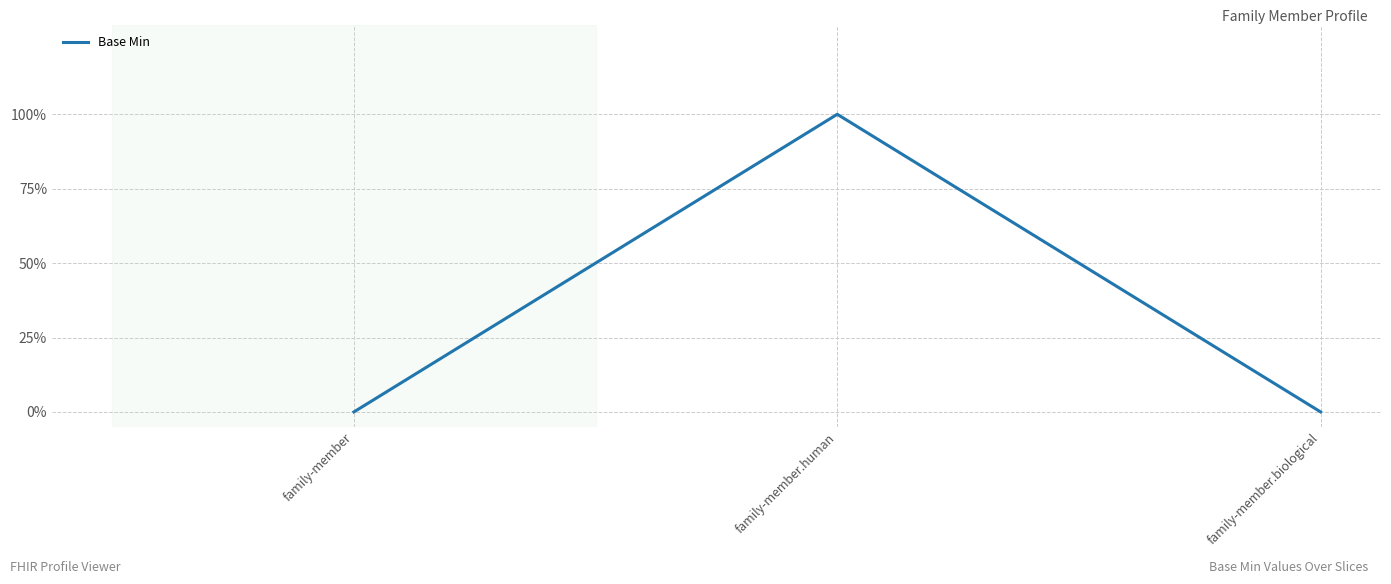

Is this an area chart (filled region under the line)?

No